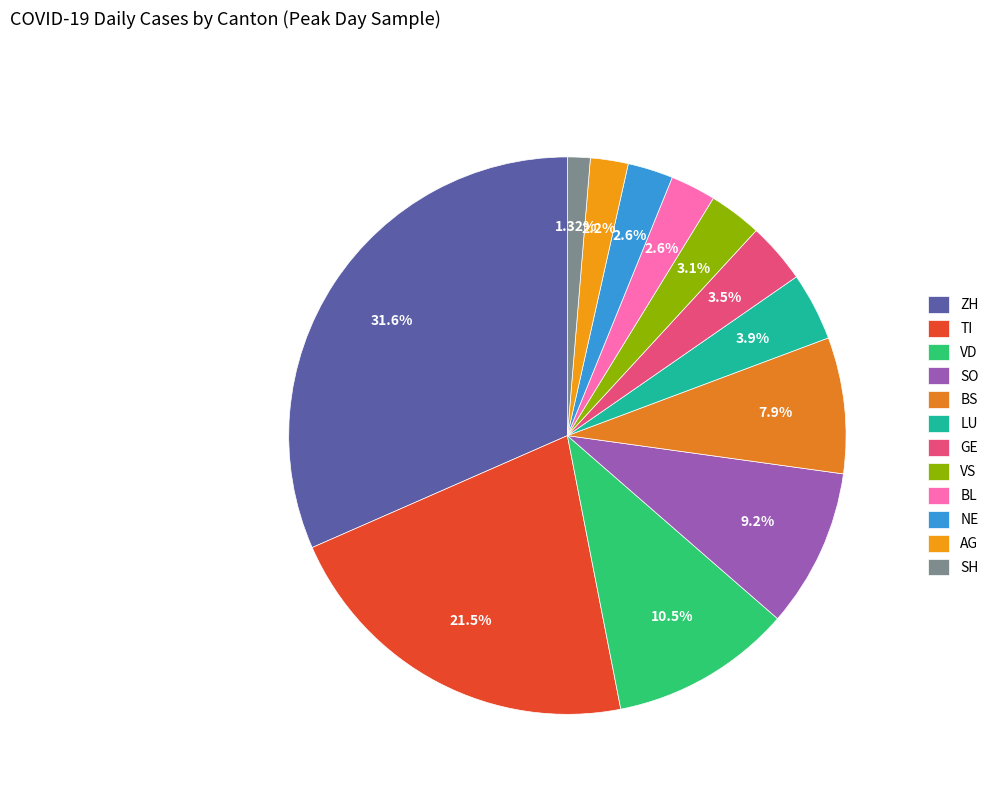

Between TI and GE, which is larger?

TI